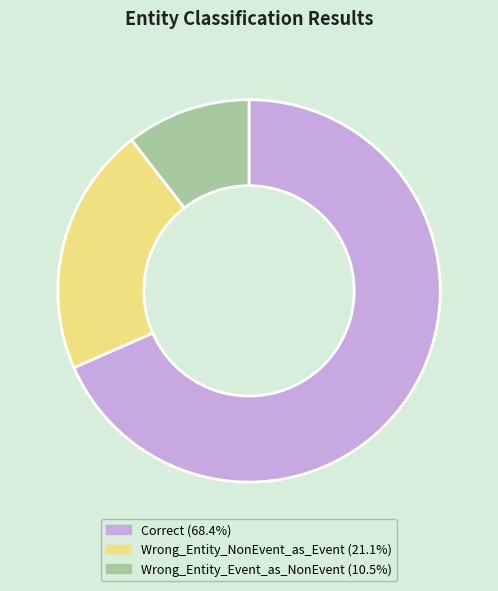

Count the number of slices in the pie.

3